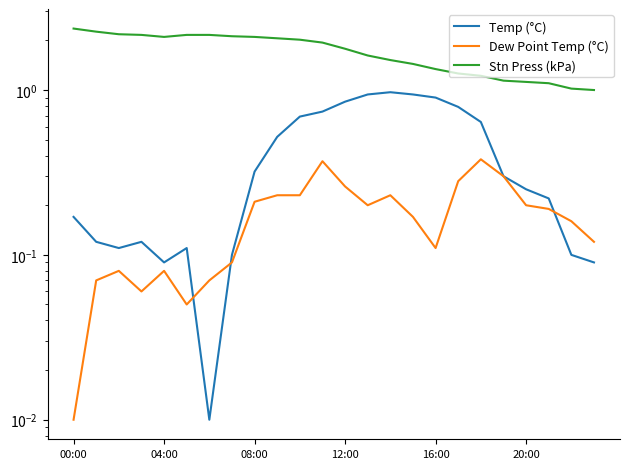

Which series has the largest total across all categories?

Stn Press (kPa)